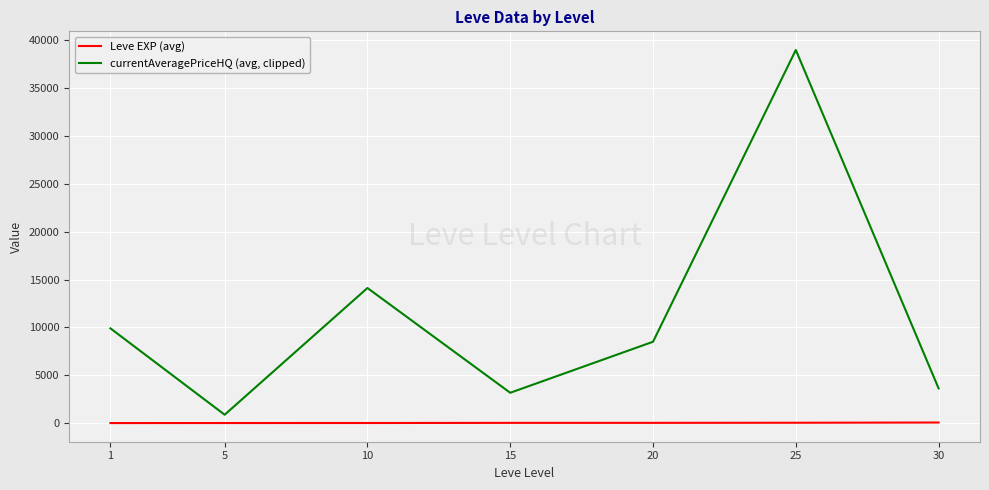

Rank the series by their maximum value, from lowest to highest.

Leve EXP (avg), currentAveragePriceHQ (avg, clipped)